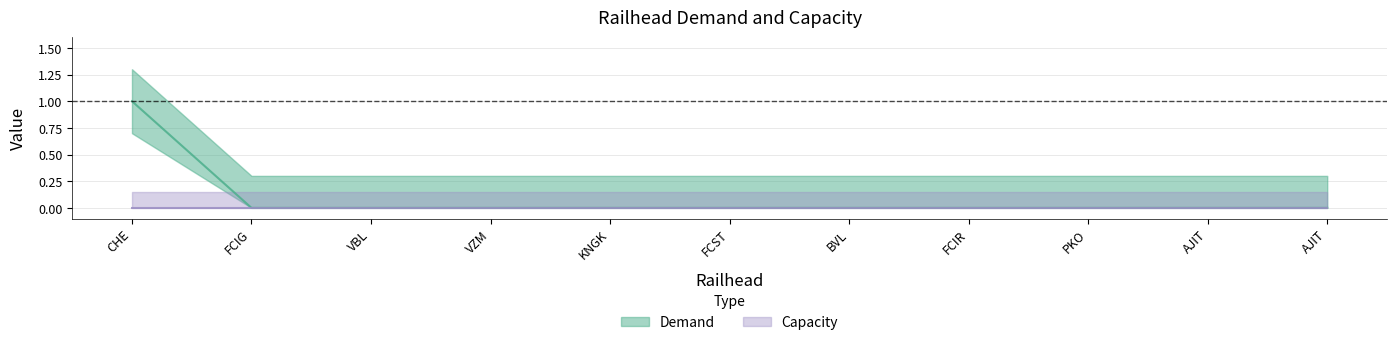

Reading left to right, what are all the values shown in this chart?

CHE=1	FCIG=0	VBL=0	VZM=0	KNGK=0	FCST=0	BVL=0	FCIR=0	PKO=0	AJIT=0	AJIT=0